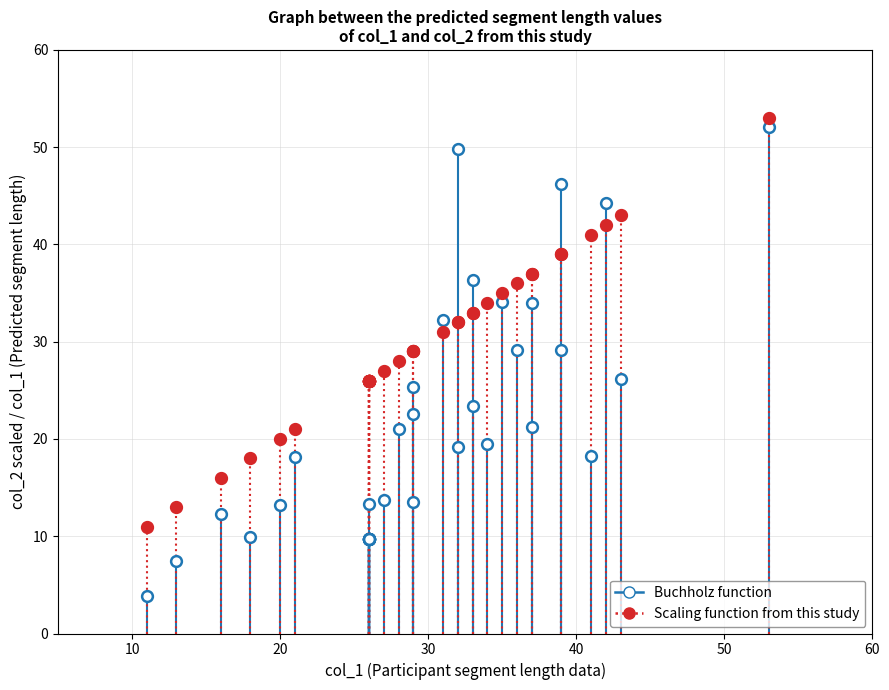

What are all the series names shown in the legend?

Buchholz function, Scaling function from this study